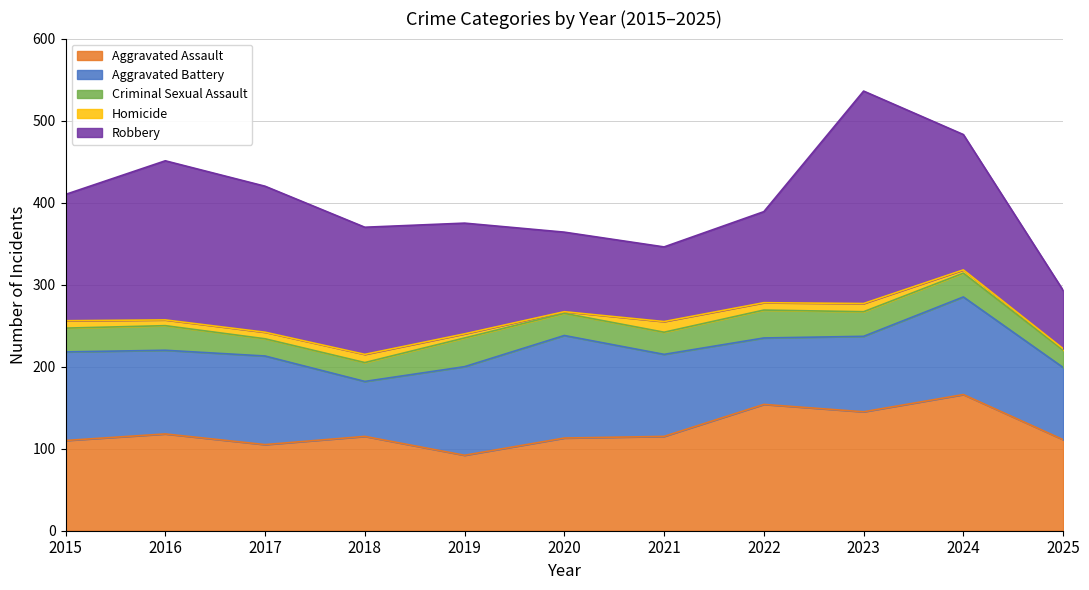

What are all the series names shown in the legend?

Aggravated Assault, Aggravated Battery, Criminal Sexual Assault, Homicide, Robbery